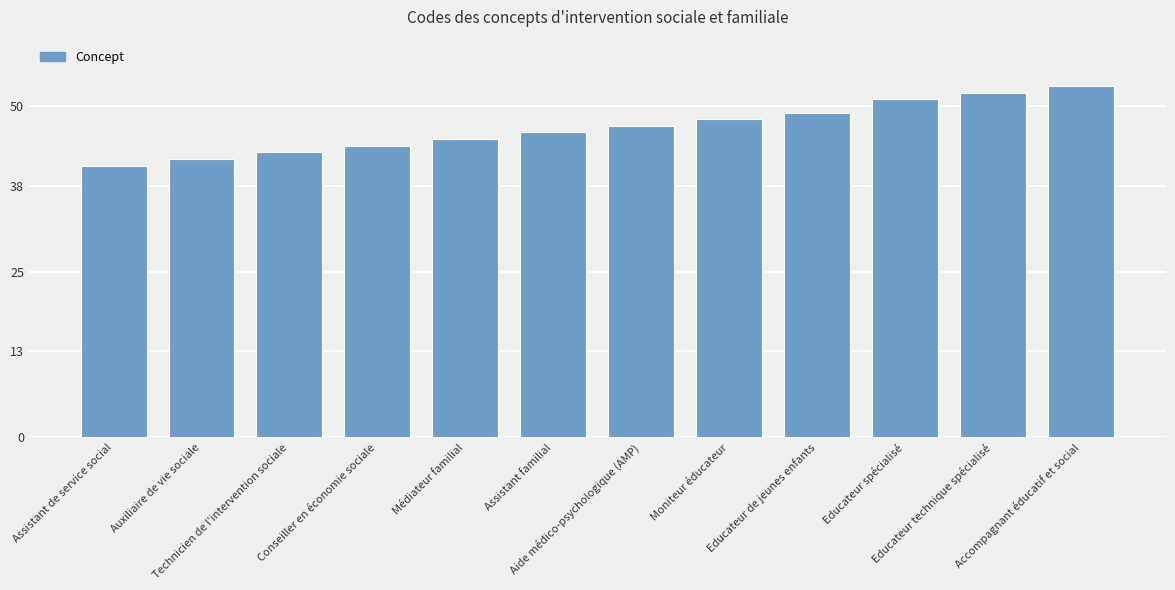

What is the sum of the values at Médiateur familial and Aide médico-psychologique (AMP)?

92